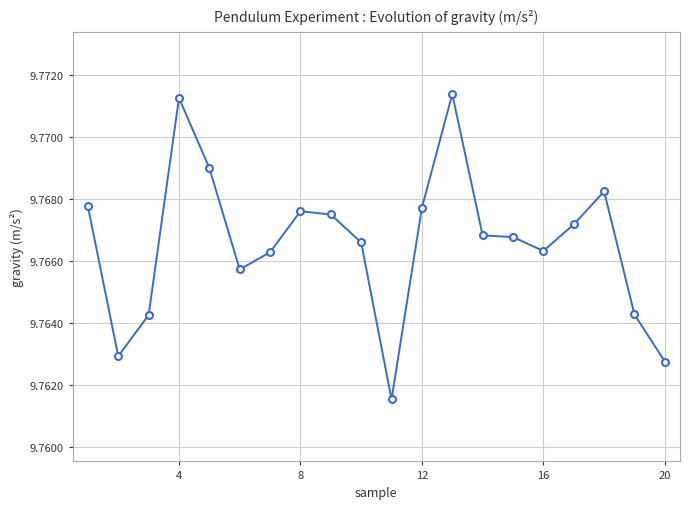

How many lines are shown in the chart?

1